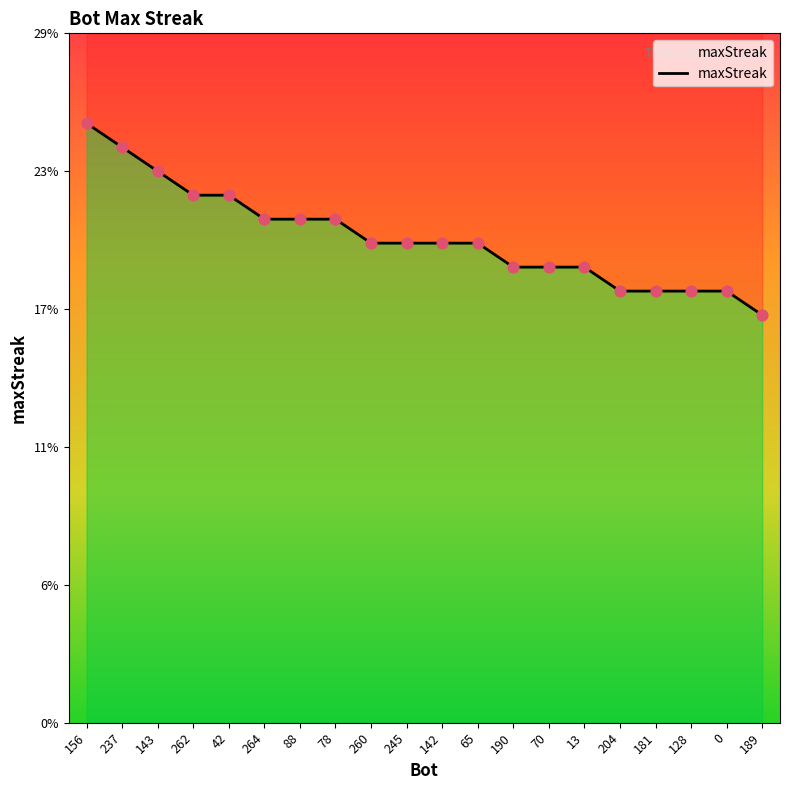

What is the change in value from 88 to 204?

-3